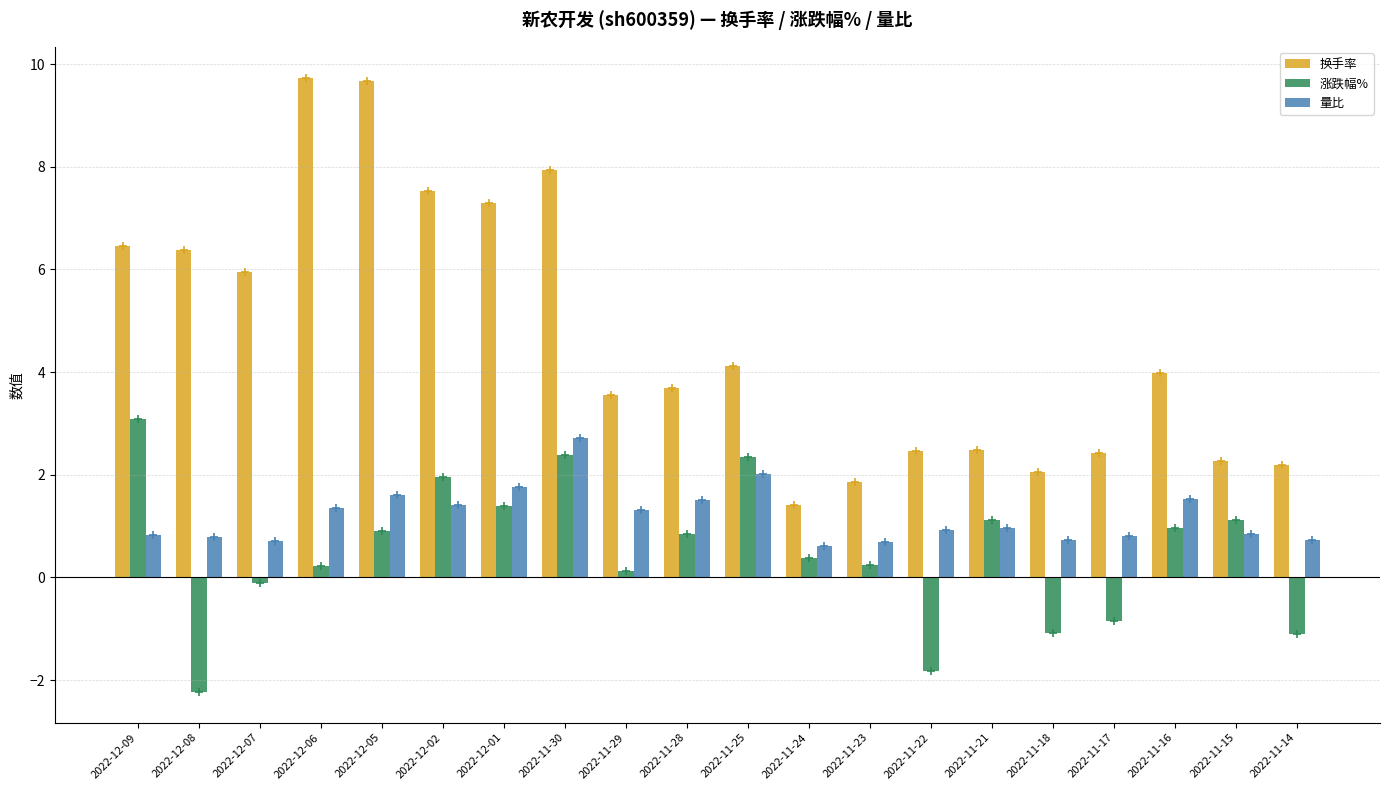

Which series has the largest total across all categories?

换手率